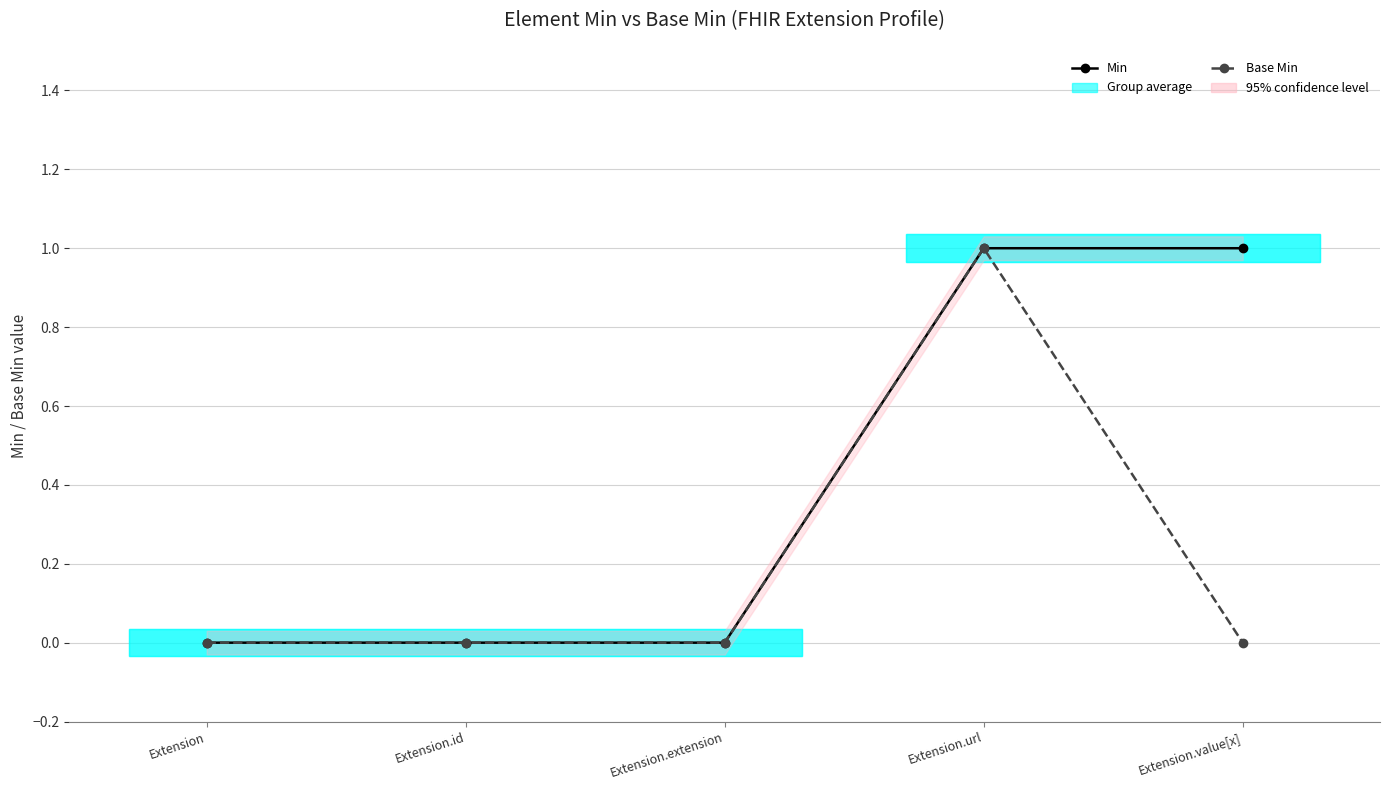

Reading right to left, list all the values displayed in this chart.

Min: Extension.value[x]=1	Extension.url=1	Extension.extension=0	Extension.id=0	Extension=0
Base Min: Extension.value[x]=0	Extension.url=1	Extension.extension=0	Extension.id=0	Extension=0